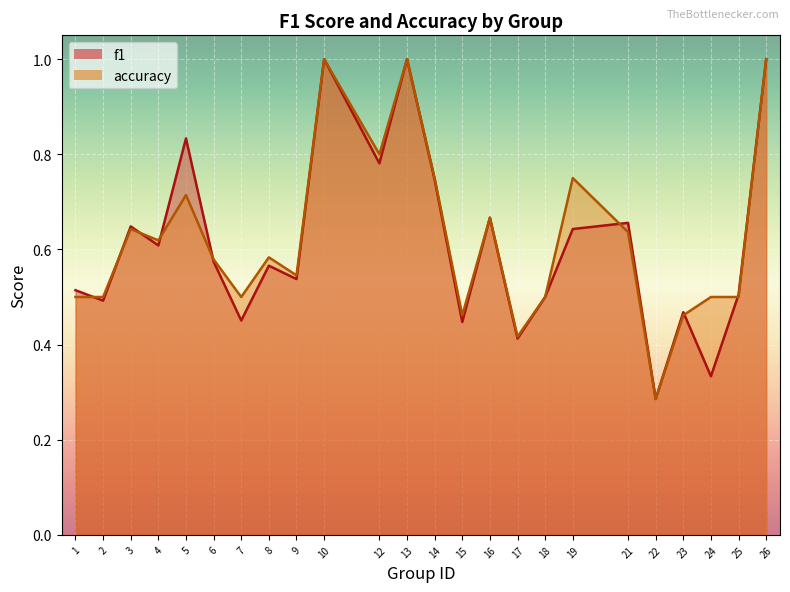

What is the value of the f1 point at the 9th from the left?

0.5